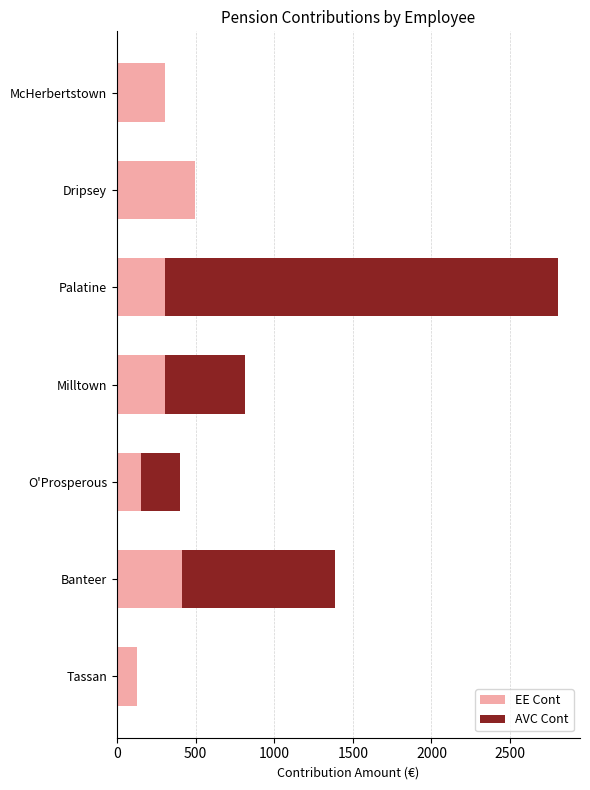

The value of EE Cont at Banteer is 415.2. True or false?

True